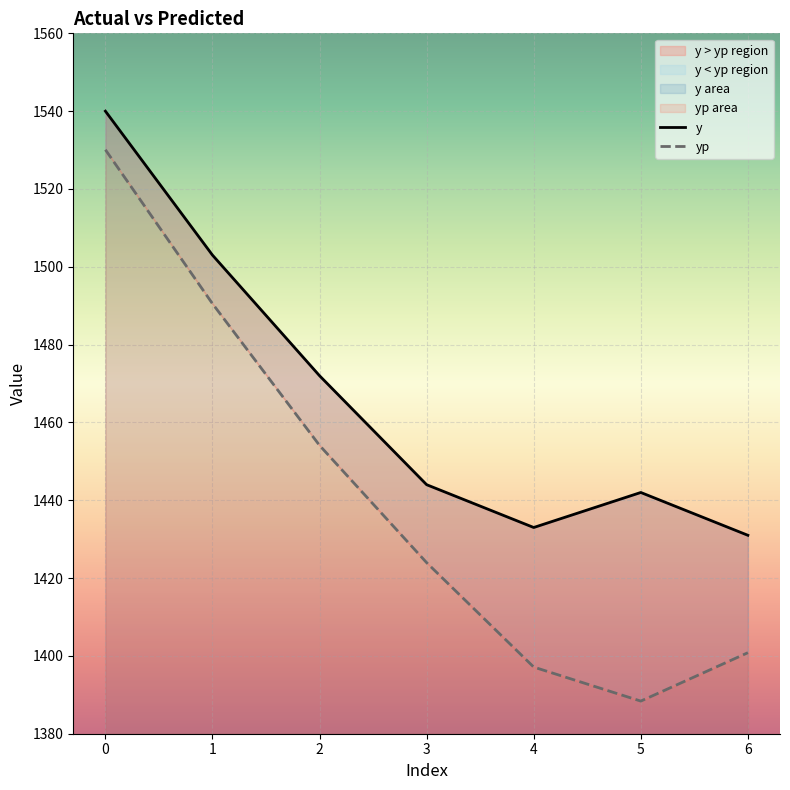

What is the sum of the y values at 1 and 3?

2947.0